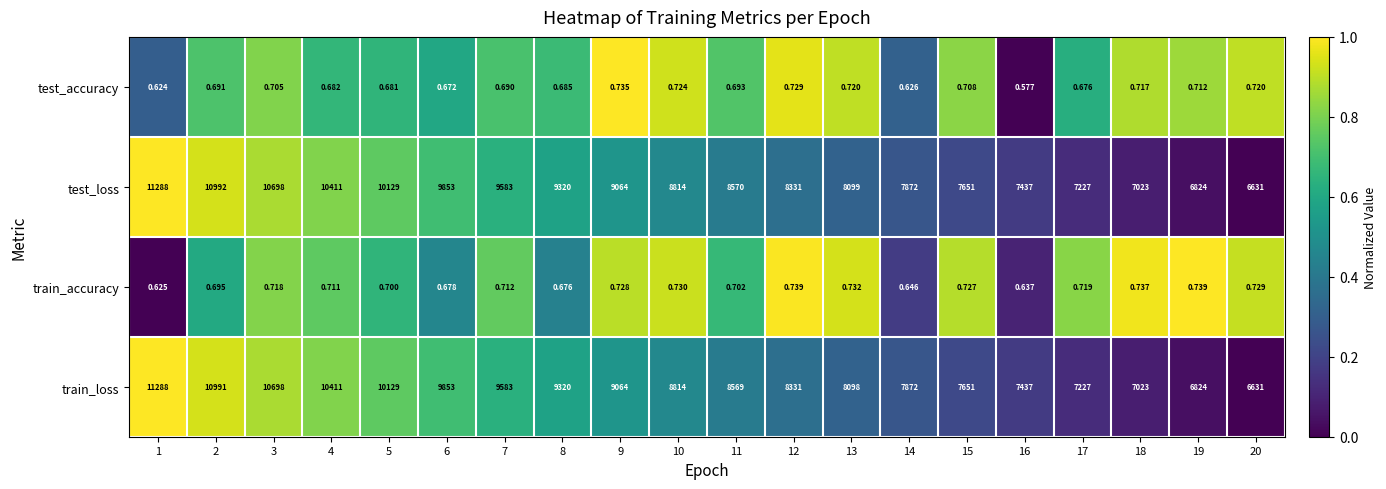

Which series has the largest total across all categories?

test_loss